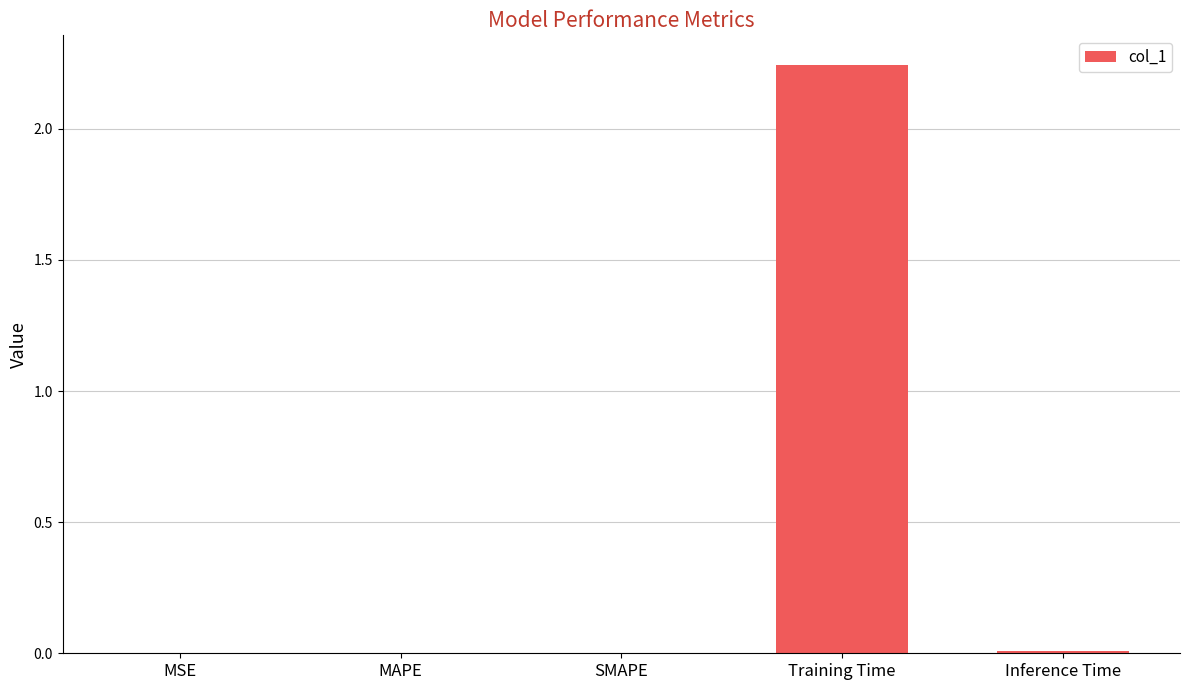

Which category has the highest value across all series?

Training Time